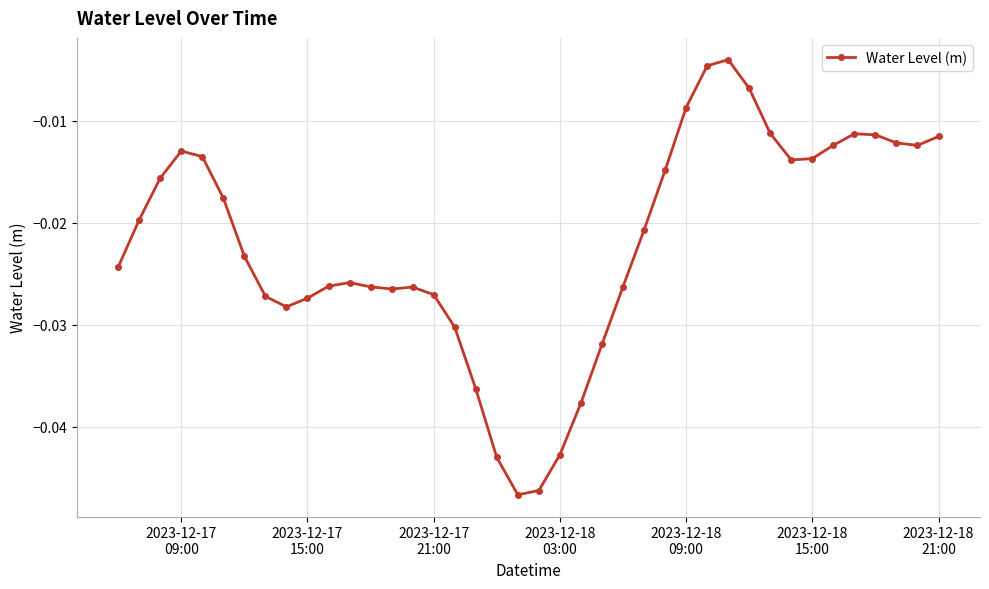

True or false: the data has more than 0 interior local peaks.

True